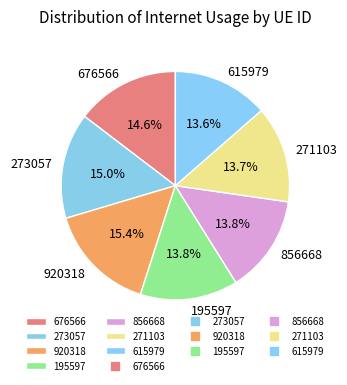

How many segments does this pie chart have?

7